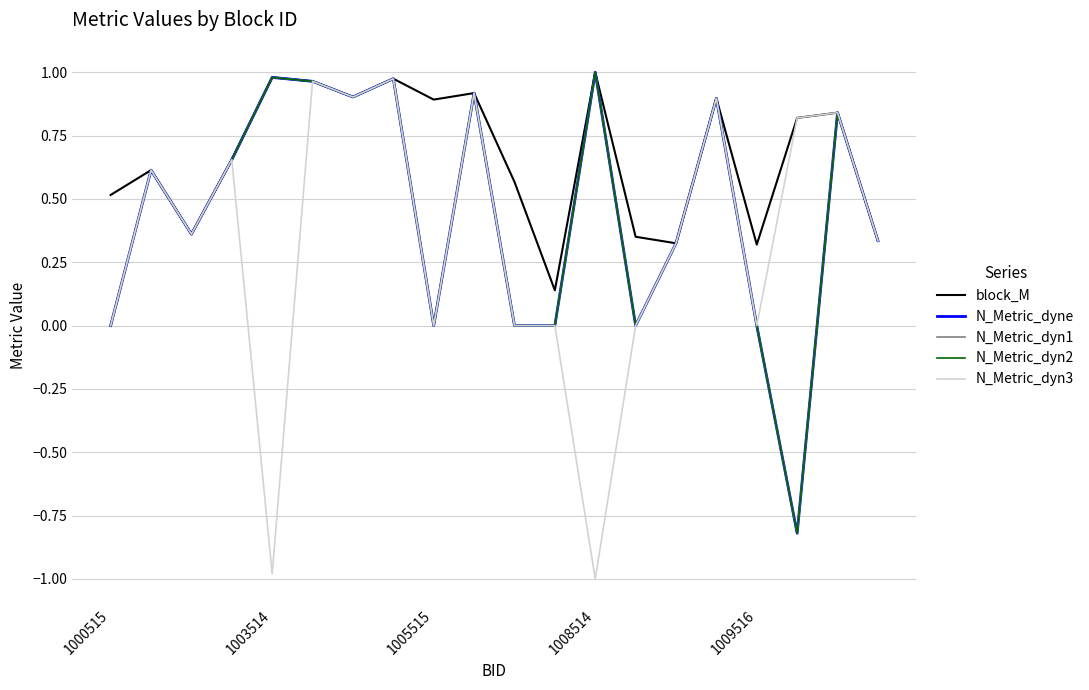

Does the chart have visible grid lines?

Yes